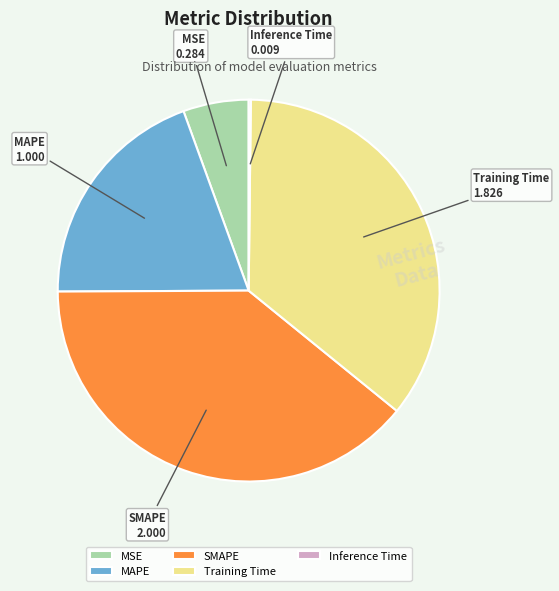

Does any single category account for the majority?

No